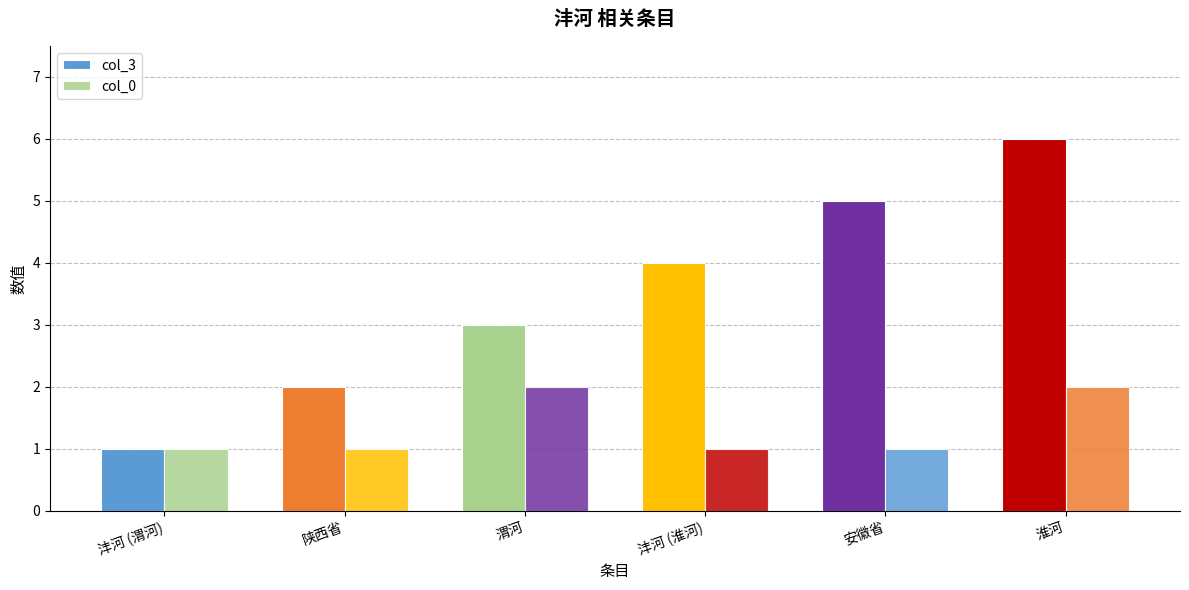

Rank the series by their average value, from highest to lowest.

col_3, col_0